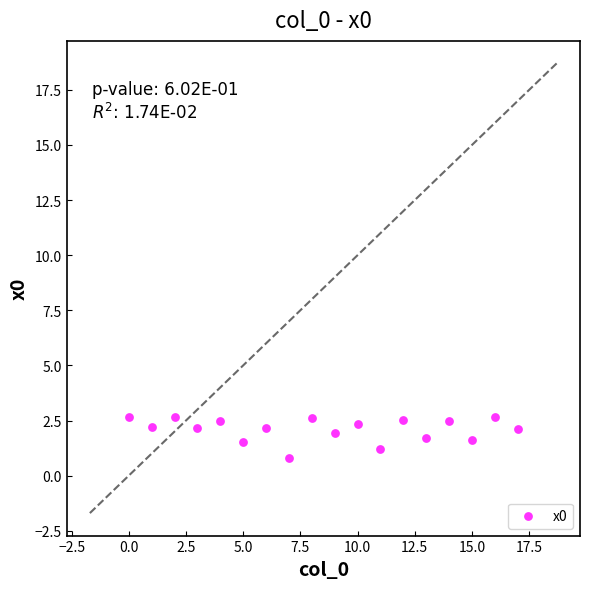

What is the range of Y values (max minus min)?

1.9